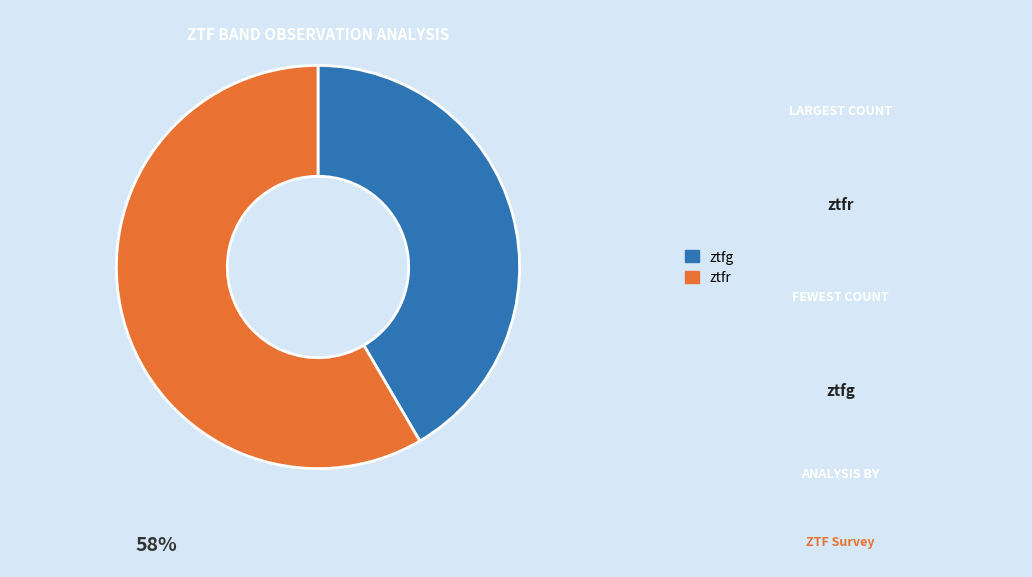

Count the number of slices in the pie.

2